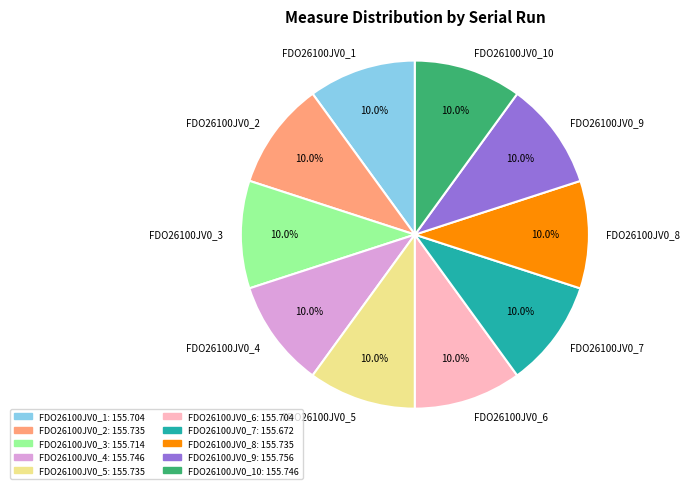

Is it true that FDO26100JV0_2 is 10% of the pie?

True